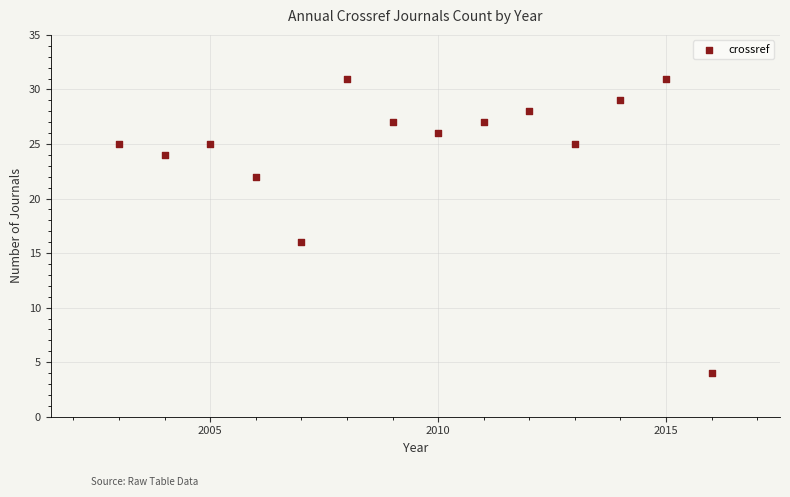

What is the range of Y values (max minus min)?

27